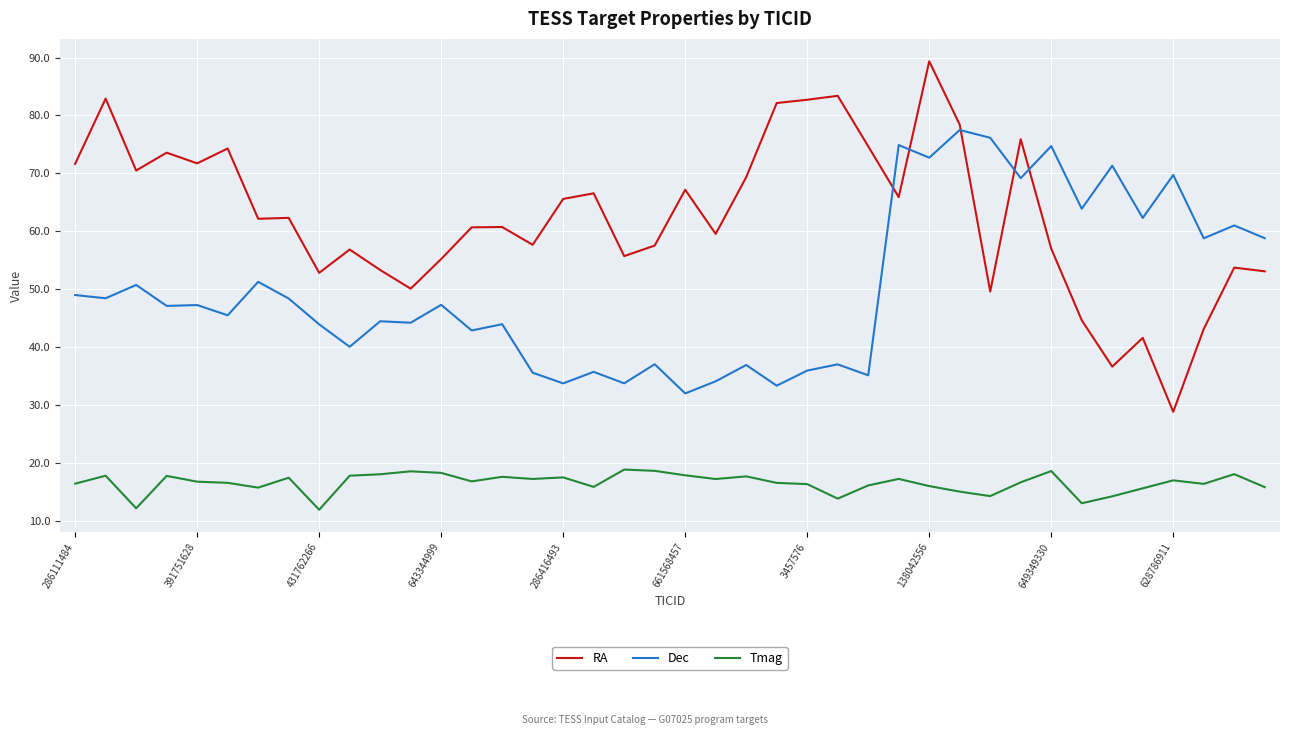

What is the lowest value of the Tmag series?

11.9